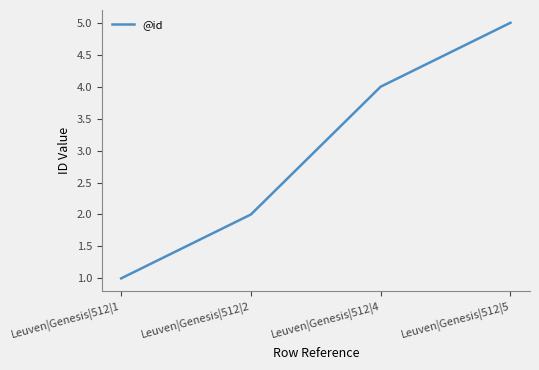

Is it true that the value at Leuven|Genesis|512|2 is 3?

False